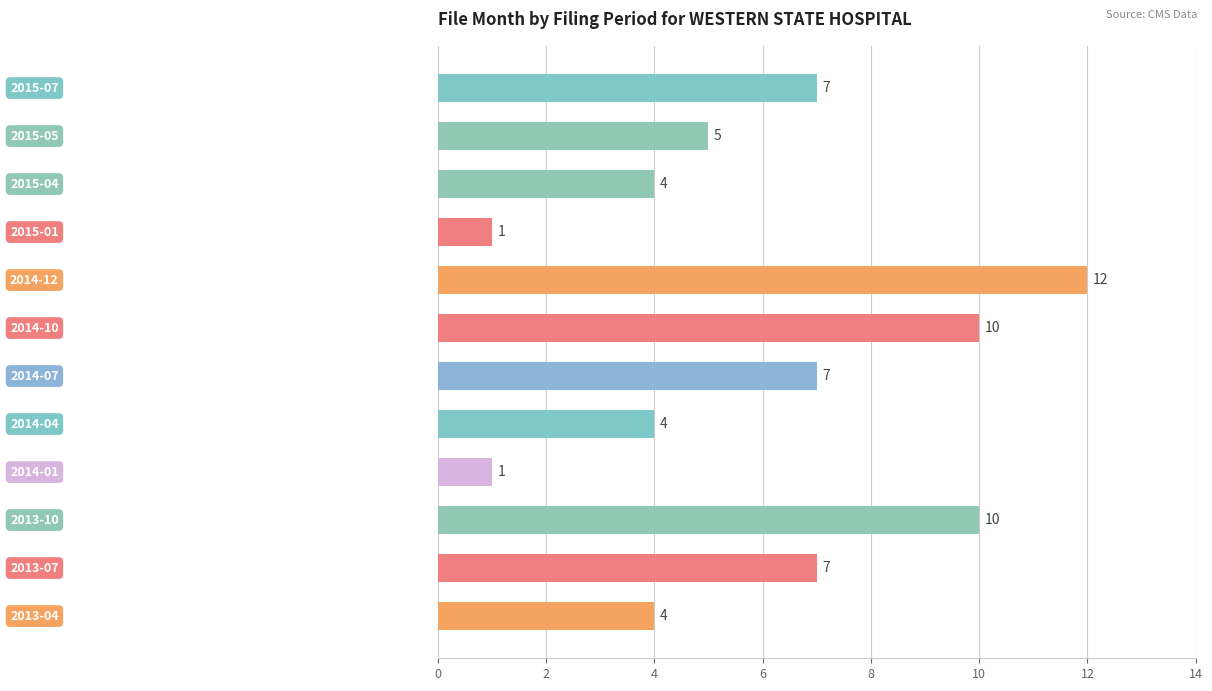

What is the sum of all values?

72